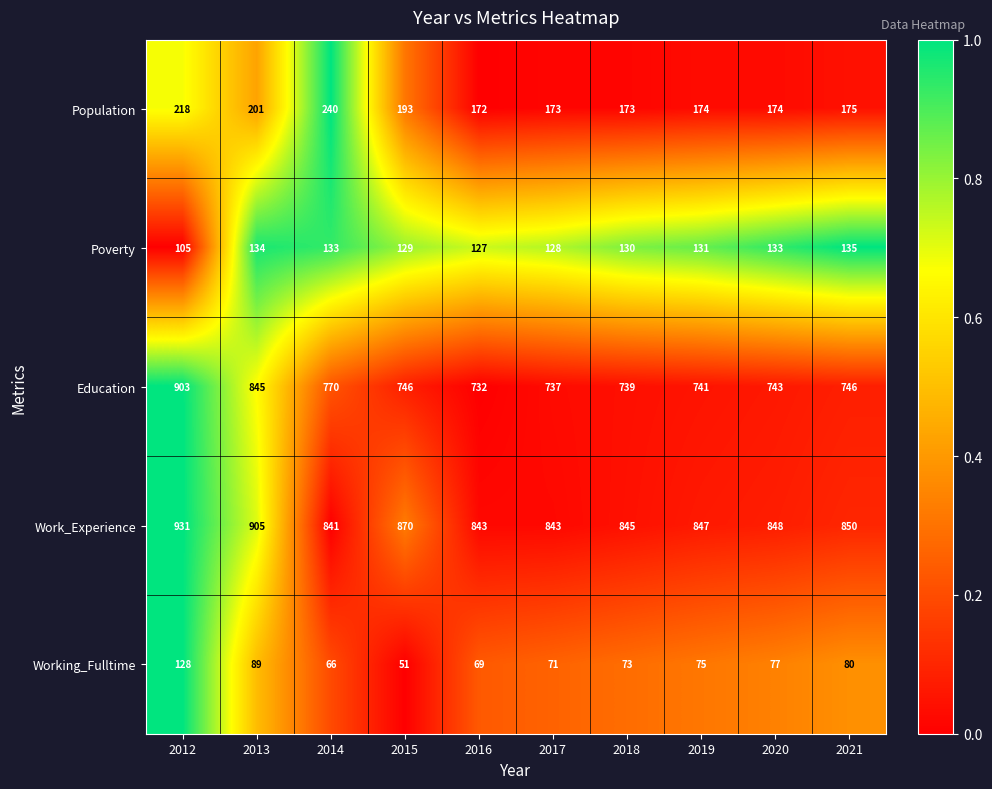

Where does the Work_Experience series first go above 848?

2012